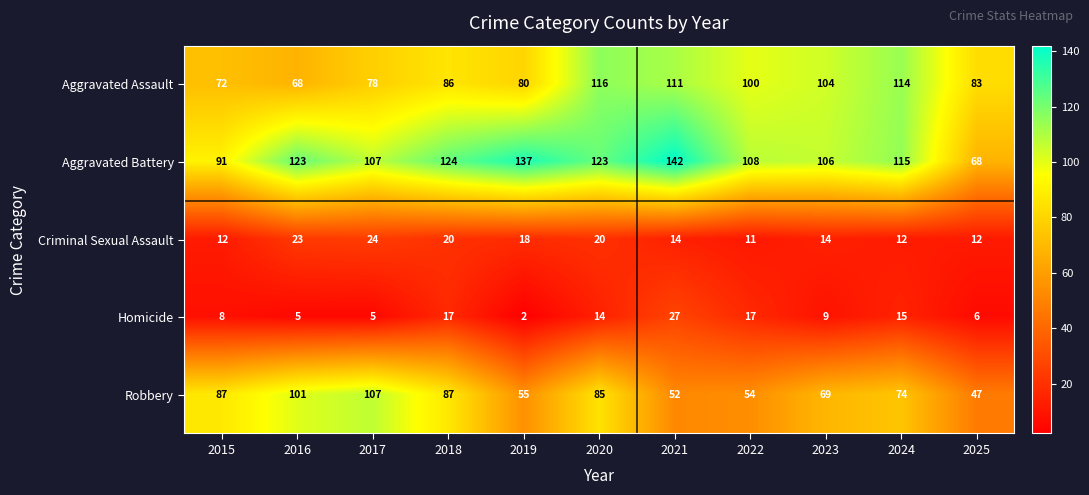

What is the difference between the maximum and minimum values in the Aggravated Battery series?

74